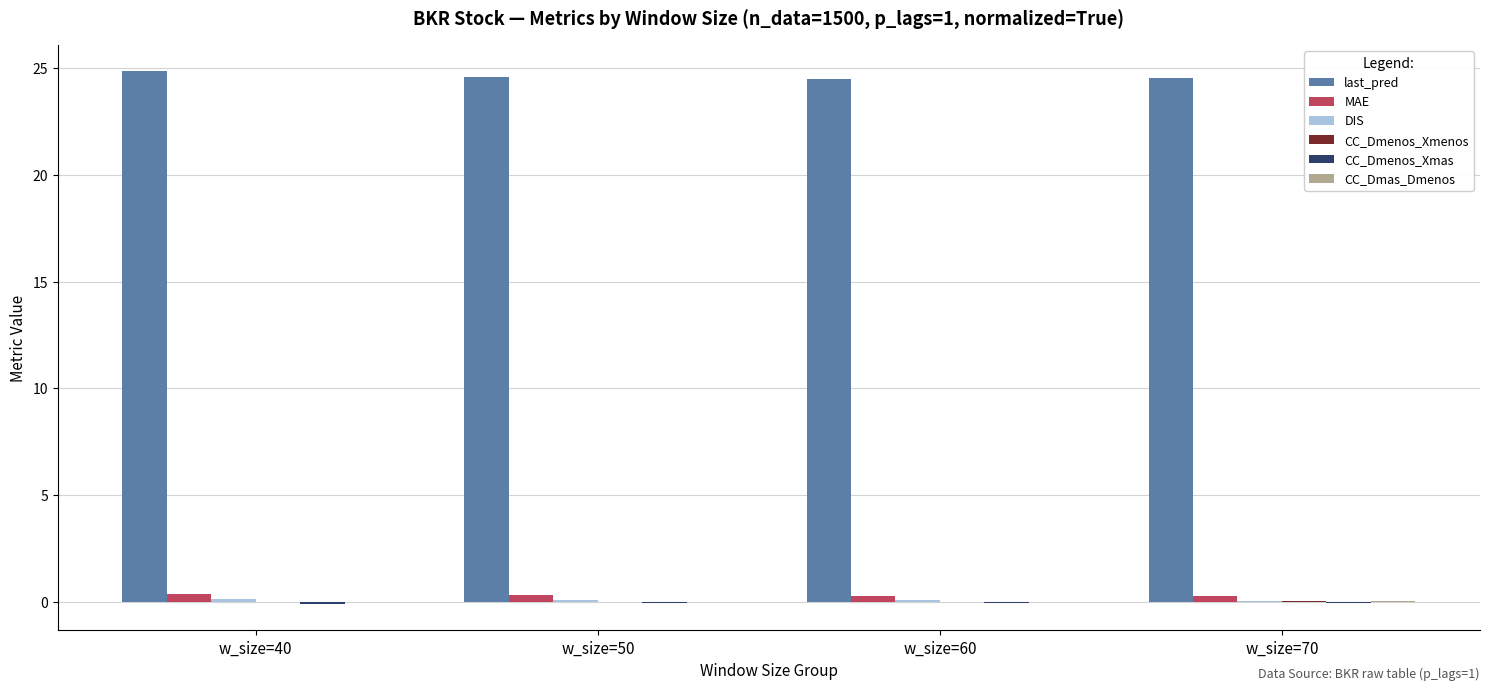

What is the greatest value displayed?

24.8